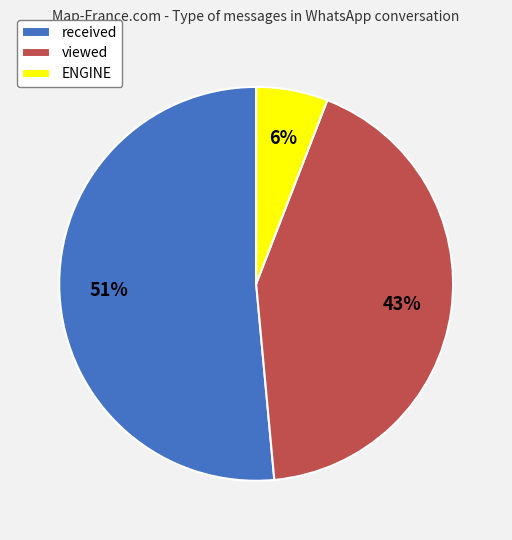

To the nearest percent, what is the combined percentage of ENGINE and viewed?

49%